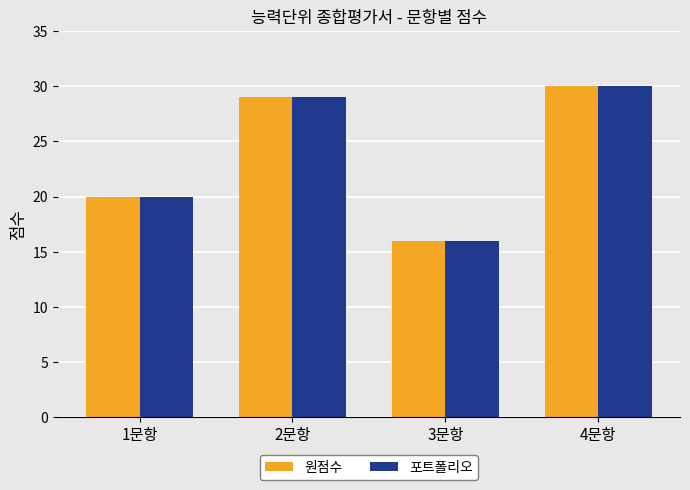

What is the label of the 4th bar from the left?

4문항